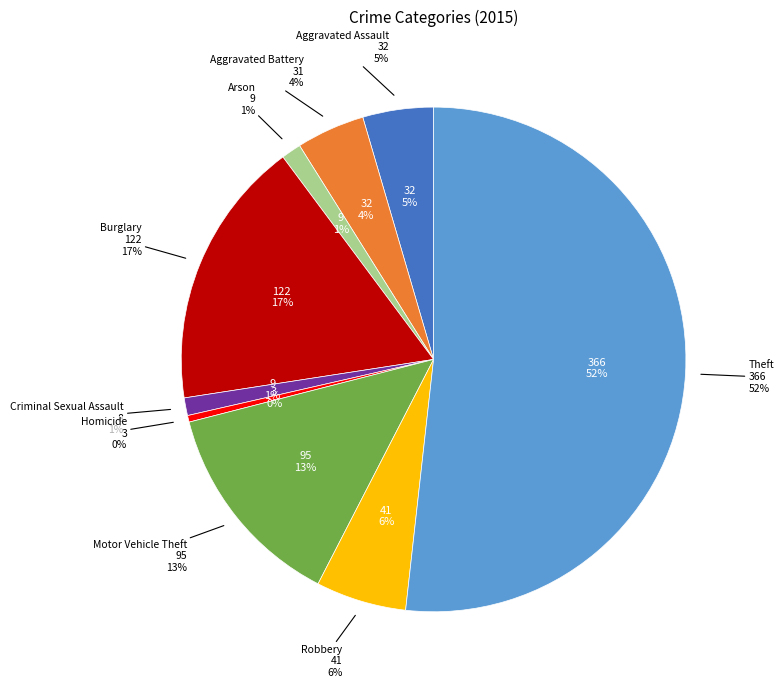

Which slice is the smallest?

Homicide